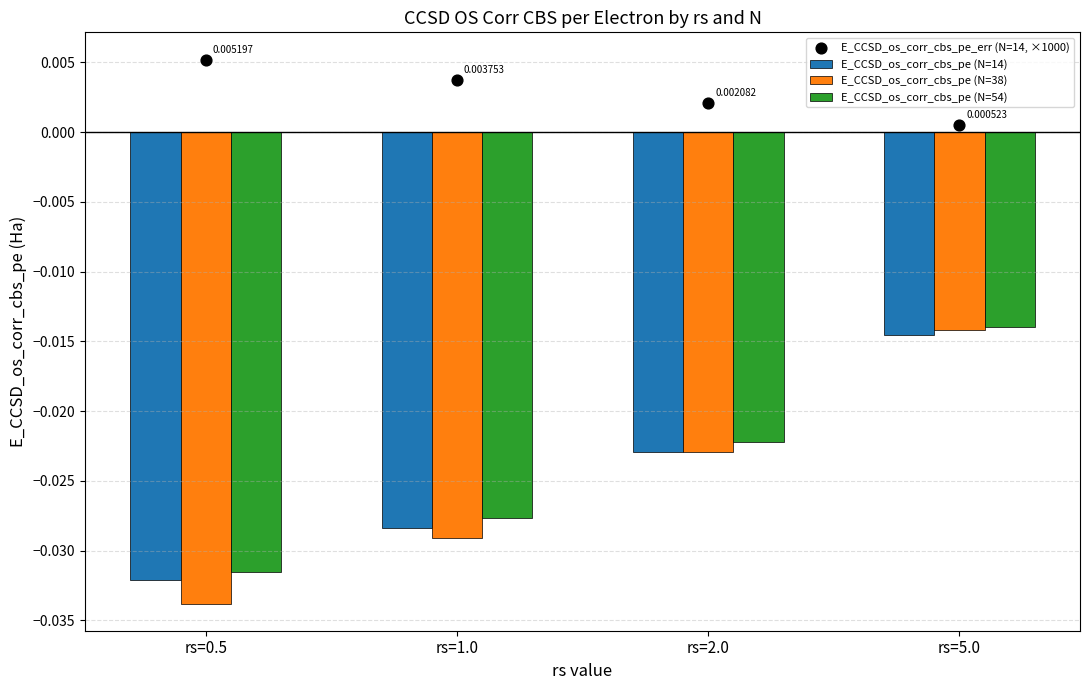

Which series has the largest total across all categories?

E_CCSD_os_corr_cbs_pe_err (N=14, ×1000)